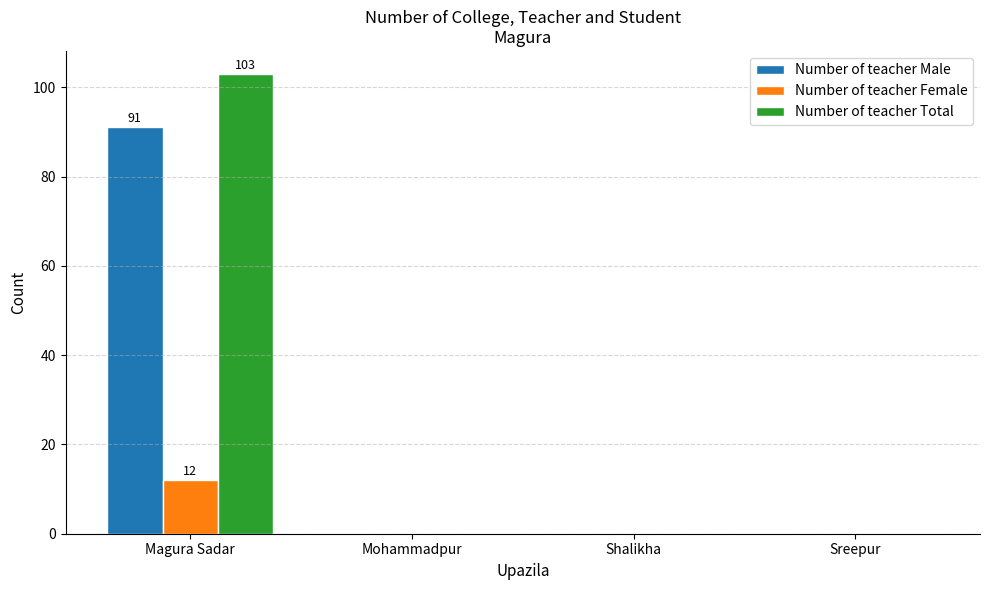

Reading left to right, what are all the values shown in this chart?

Number of teacher Male: 91	0	0	0
Number of teacher Female: 12	0	0	0
Number of teacher Total: 103	0	0	0